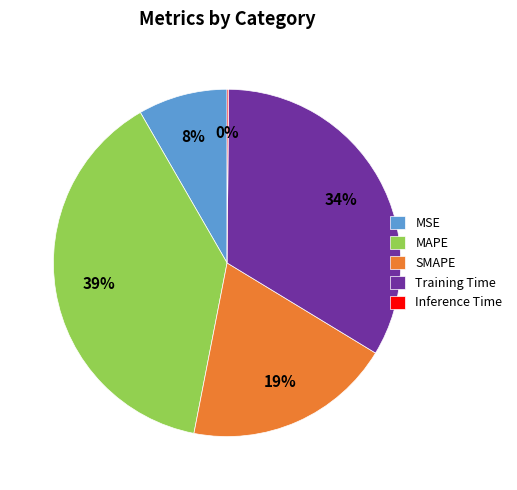

Is there a majority slice in this chart?

No